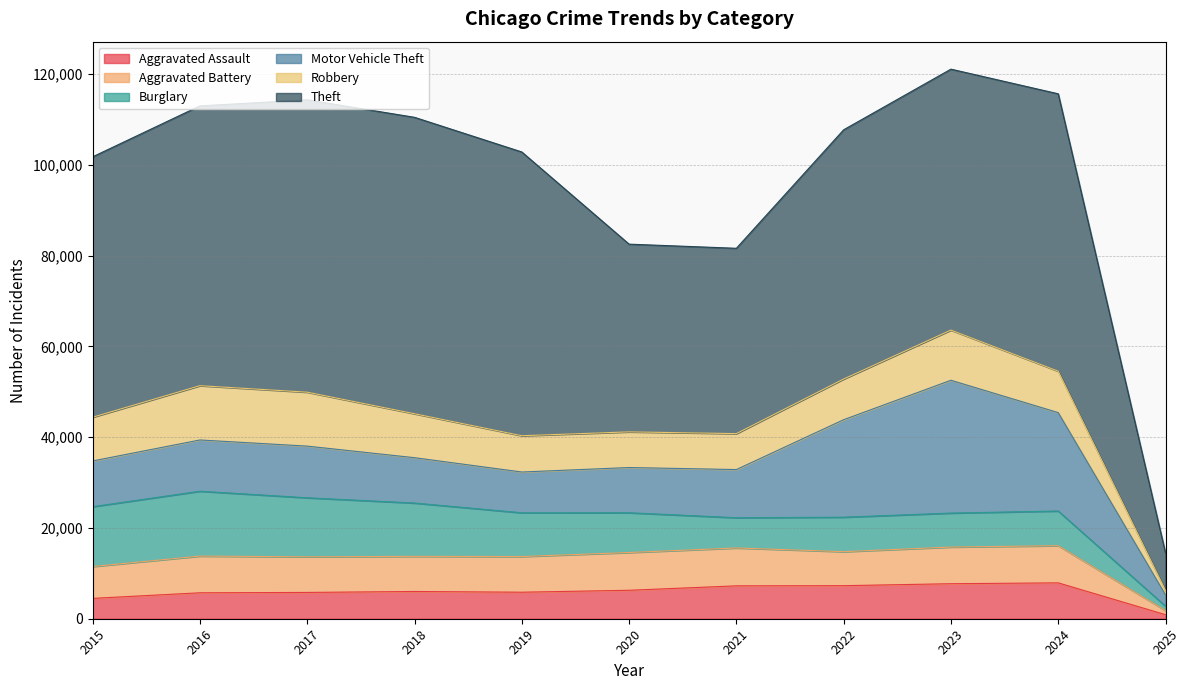

True or false: Motor Vehicle Theft and Aggravated Assault intersect in this chart.

False